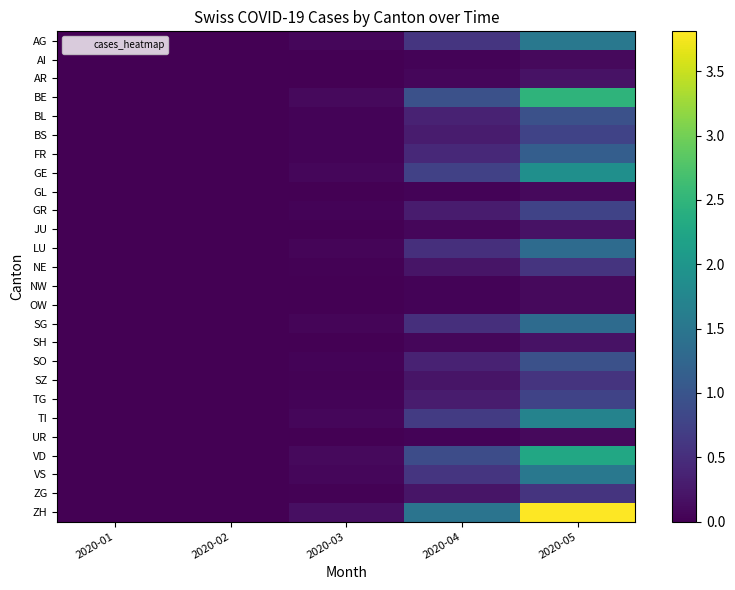

Reading right to left, what are all the values shown in this chart?

AG: 2020-05=1.5	2020-04=0.6	2020-03=0.1	2020-02=0.0	2020-01=0.0
AI: 2020-05=0.1	2020-04=0.0	2020-03=0.0	2020-02=0.0	2020-01=0.0
AR: 2020-05=0.2	2020-04=0.1	2020-03=0.0	2020-02=0.0	2020-01=0.0
BE: 2020-05=2.5	2020-04=0.9	2020-03=0.1	2020-02=0.0	2020-01=0.0
BL: 2020-05=0.9	2020-04=0.4	2020-03=0.0	2020-02=0.0	2020-01=0.0
BS: 2020-05=0.8	2020-04=0.3	2020-03=0.0	2020-02=0.0	2020-01=0.0
FR: 2020-05=1.1	2020-04=0.4	2020-03=0.0	2020-02=0.0	2020-01=0.0
GE: 2020-05=1.9	2020-04=0.7	2020-03=0.1	2020-02=0.0	2020-01=0.0
GL: 2020-05=0.1	2020-04=0.0	2020-03=0.0	2020-02=0.0	2020-01=0.0
GR: 2020-05=0.8	2020-04=0.3	2020-03=0.0	2020-02=0.0	2020-01=0.0
JU: 2020-05=0.2	2020-04=0.1	2020-03=0.0	2020-02=0.0	2020-01=0.0
LU: 2020-05=1.3	2020-04=0.5	2020-03=0.1	2020-02=0.0	2020-01=0.0
NE: 2020-05=0.6	2020-04=0.2	2020-03=0.0	2020-02=0.0	2020-01=0.0
NW: 2020-05=0.1	2020-04=0.0	2020-03=0.0	2020-02=0.0	2020-01=0.0
OW: 2020-05=0.1	2020-04=0.0	2020-03=0.0	2020-02=0.0	2020-01=0.0
SG: 2020-05=1.3	2020-04=0.5	2020-03=0.1	2020-02=0.0	2020-01=0.0
SH: 2020-05=0.2	2020-04=0.1	2020-03=0.0	2020-02=0.0	2020-01=0.0
SO: 2020-05=0.9	2020-04=0.4	2020-03=0.0	2020-02=0.0	2020-01=0.0
SZ: 2020-05=0.6	2020-04=0.2	2020-03=0.0	2020-02=0.0	2020-01=0.0
TG: 2020-05=0.8	2020-04=0.3	2020-03=0.0	2020-02=0.0	2020-01=0.0
TI: 2020-05=1.7	2020-04=0.7	2020-03=0.1	2020-02=0.0	2020-01=0.0
UR: 2020-05=0.1	2020-04=0.0	2020-03=0.0	2020-02=0.0	2020-01=0.0
VD: 2020-05=2.3	2020-04=0.9	2020-03=0.1	2020-02=0.0	2020-01=0.0
VS: 2020-05=1.5	2020-04=0.6	2020-03=0.1	2020-02=0.0	2020-01=0.0
ZG: 2020-05=0.6	2020-04=0.2	2020-03=0.0	2020-02=0.0	2020-01=0.0
ZH: 2020-05=3.8	2020-04=1.5	2020-03=0.1	2020-02=0.0	2020-01=0.0